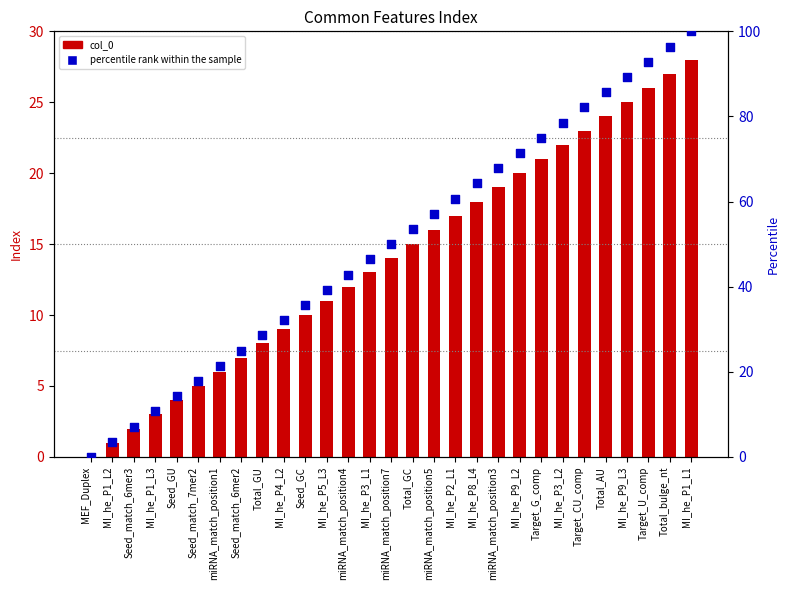

What are all the series names shown in the legend?

col_0, percentile rank within the sample